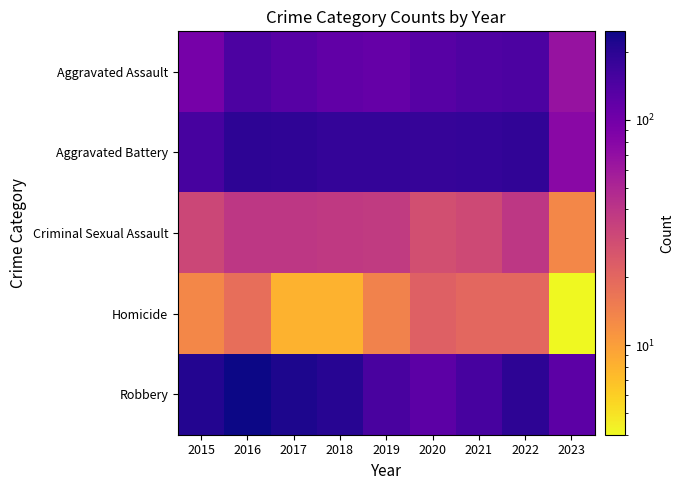

Reading left to right, transcribe all the data shown in this chart.

Aggravated Assault: 2015=95	2016=146	2017=131	2018=119	2019=113	2020=131	2021=142	2022=146	2023=66
Aggravated Battery: 2015=154	2016=196	2017=191	2018=183	2019=182	2020=180	2021=182	2022=190	2023=77
Criminal Sexual Assault: 2015=31	2016=39	2017=39	2018=38	2019=37	2020=28	2021=30	2022=39	2023=13
Homicide: 2015=13	2016=18	2017=8	2018=8	2019=14	2020=22	2021=20	2022=20	2023=4
Robbery: 2015=212	2016=247	2017=224	2018=204	2019=150	2020=124	2021=153	2022=196	2023=125